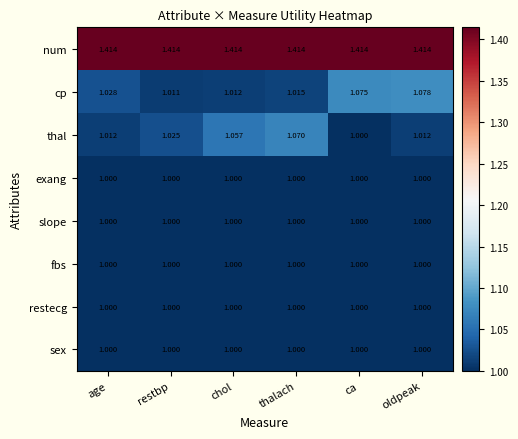

At which label is cp closest to 1?

restbp